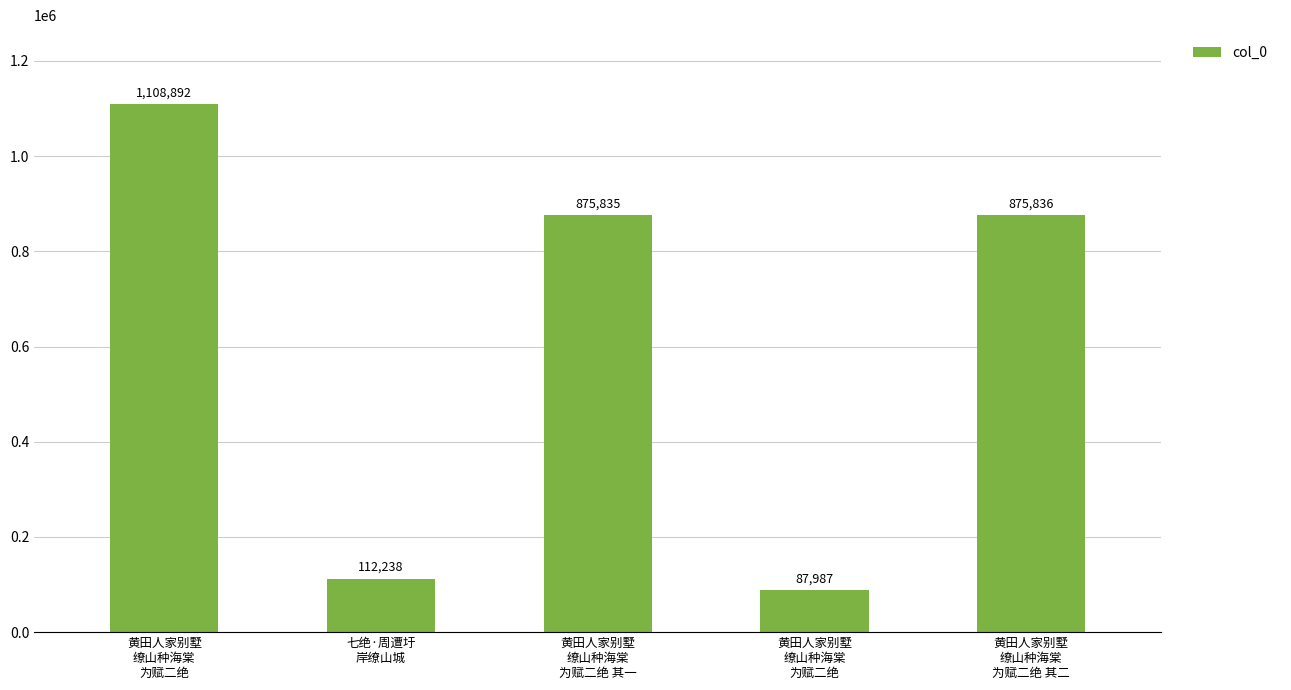

Does the chart contain any negative values?

No